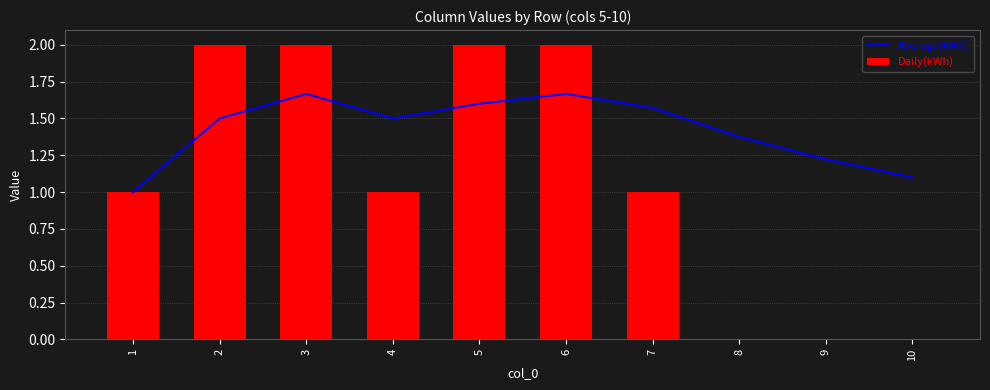

Reading left to right, list all the values displayed in this chart.

Average(kWh): 1.0	1.5	1.7	1.5	1.6	1.7	1.6	1.4	1.2	1.1
Daily(kWh): 1.0	2.0	2.0	1.0	2.0	2.0	1.0	0.0	0.0	0.0